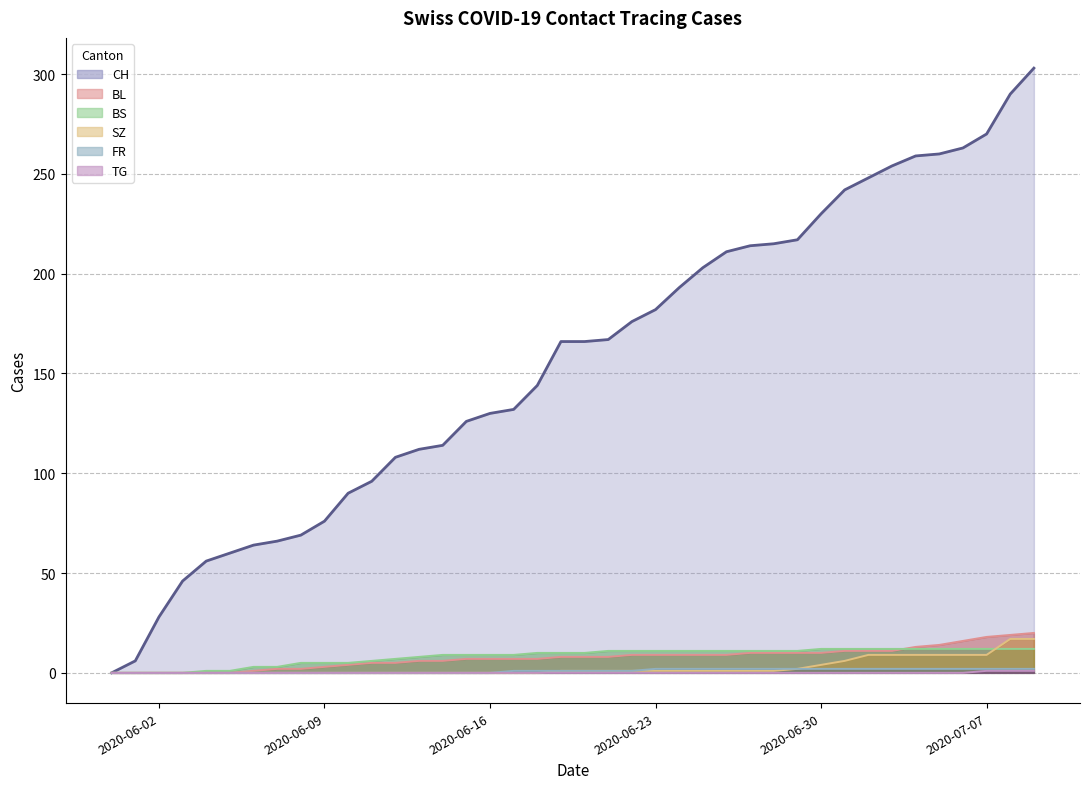

What is the label of the 10th point from the right?

2020-06-30